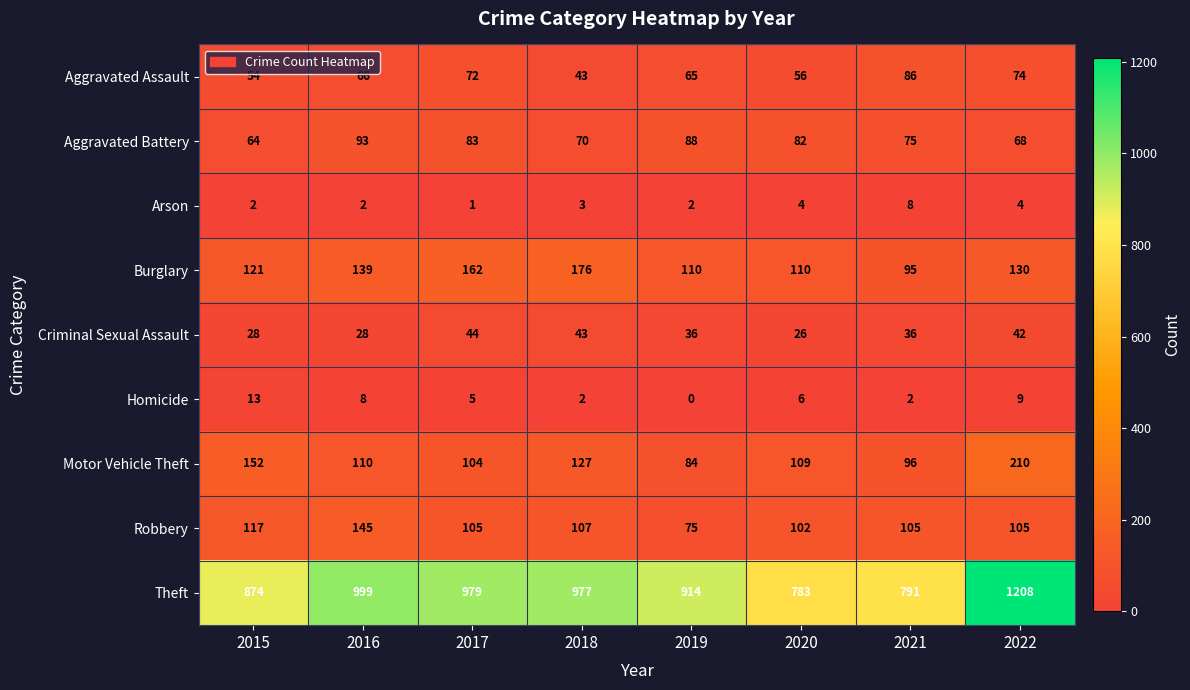

Which series has the largest total across all categories?

Theft